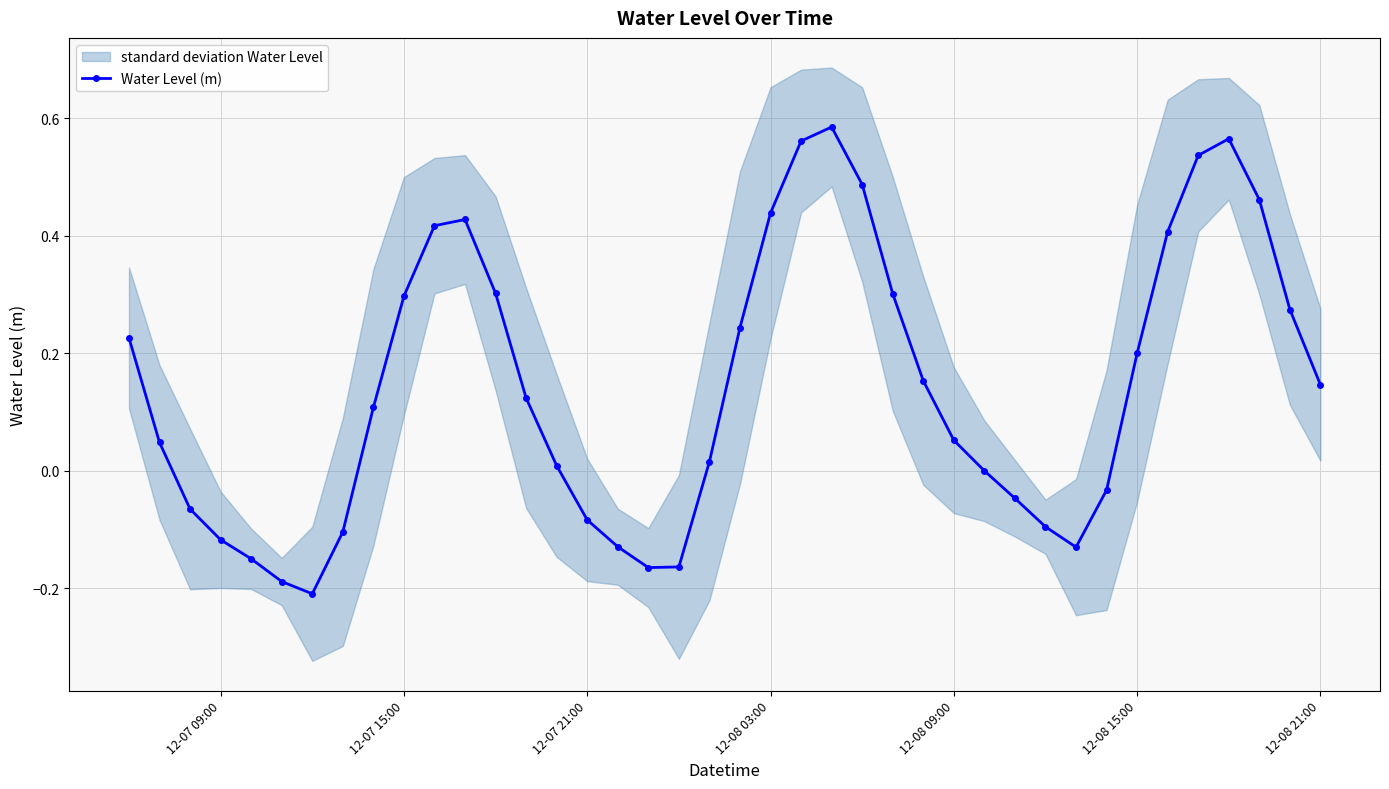

Does the chart have visible grid lines?

Yes